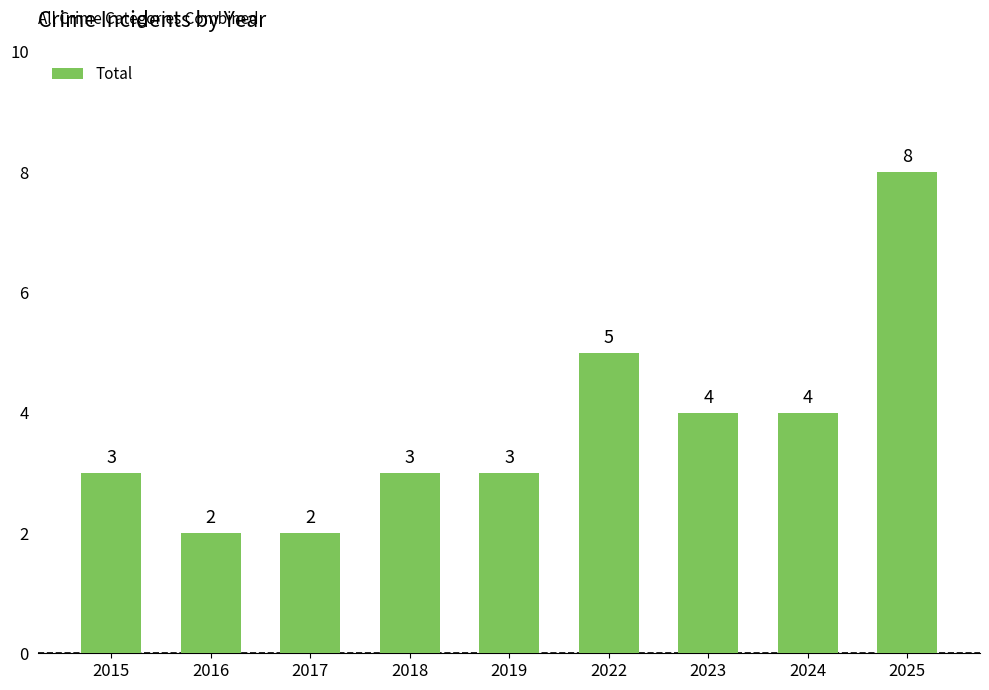

How many bars are there in total?

9